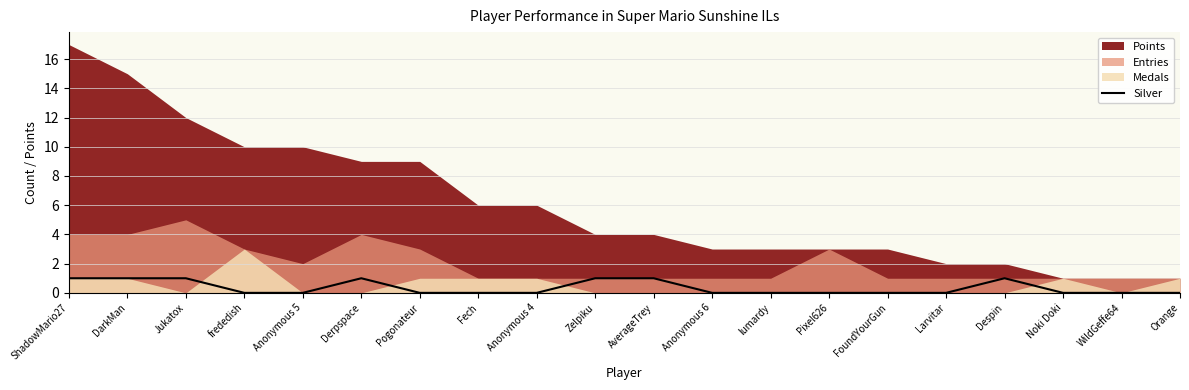

Reading right to left, extract all data points from this chart.

Orange=0	WildGeffe64=0	Noki Doki=0	Despin=1	Larvitar=0	FoundYourGun=0	Pixel626=0	lumardy=0	Anonymous 6=0	AverageTrey=1	Zelpiku=1	Anonymous 4=0	Fech=0	Pogonateur=0	Derpspace=1	Anonymous 5=0	frededish=0	Jukatox=1	DarkMan=1	ShadowMario27=1